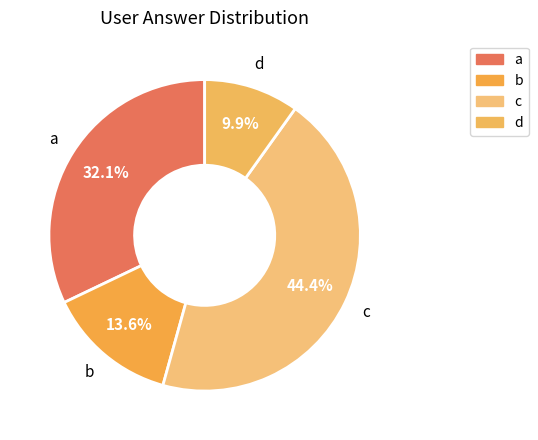

How many slices are in this pie chart?

4